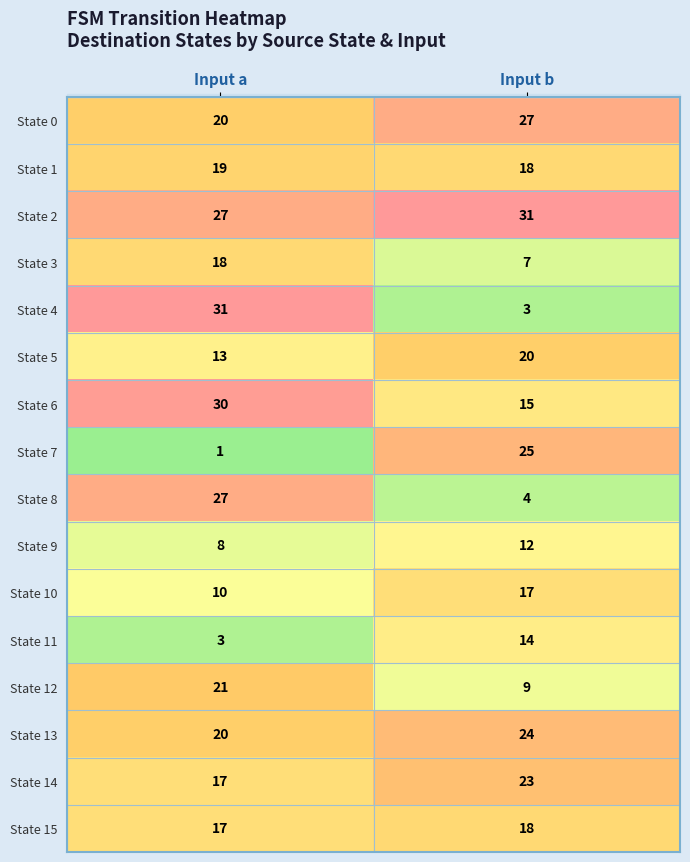

Rank the categories by State 15 value from lowest to highest.

Input a, Input b